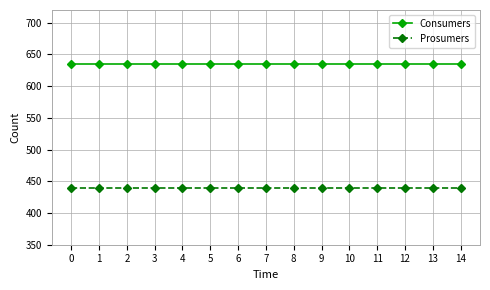

At 9, list the series in order from smallest to largest.

Prosumers, Consumers